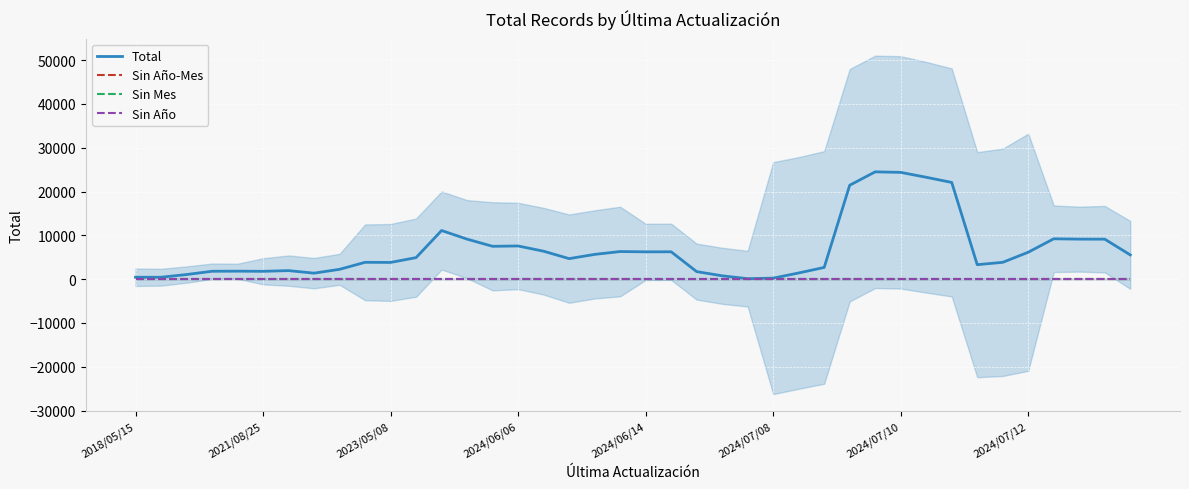

True or false: Sin Mes and Sin Año-Mes intersect in this chart.

False